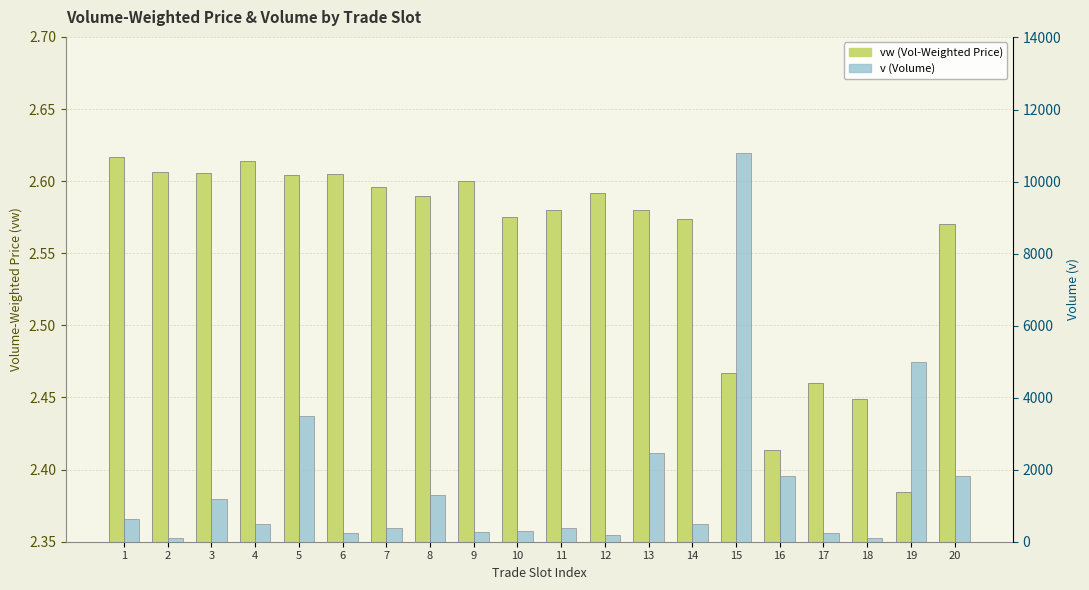

What is the maximum value for vw (Volume-Weighted Price)?

2.6